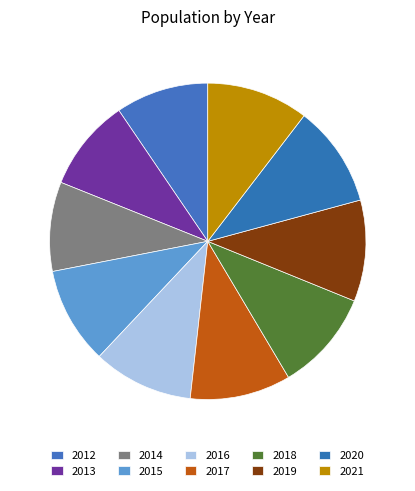

To the nearest percent, what percentage of the pie is 2014?

9%